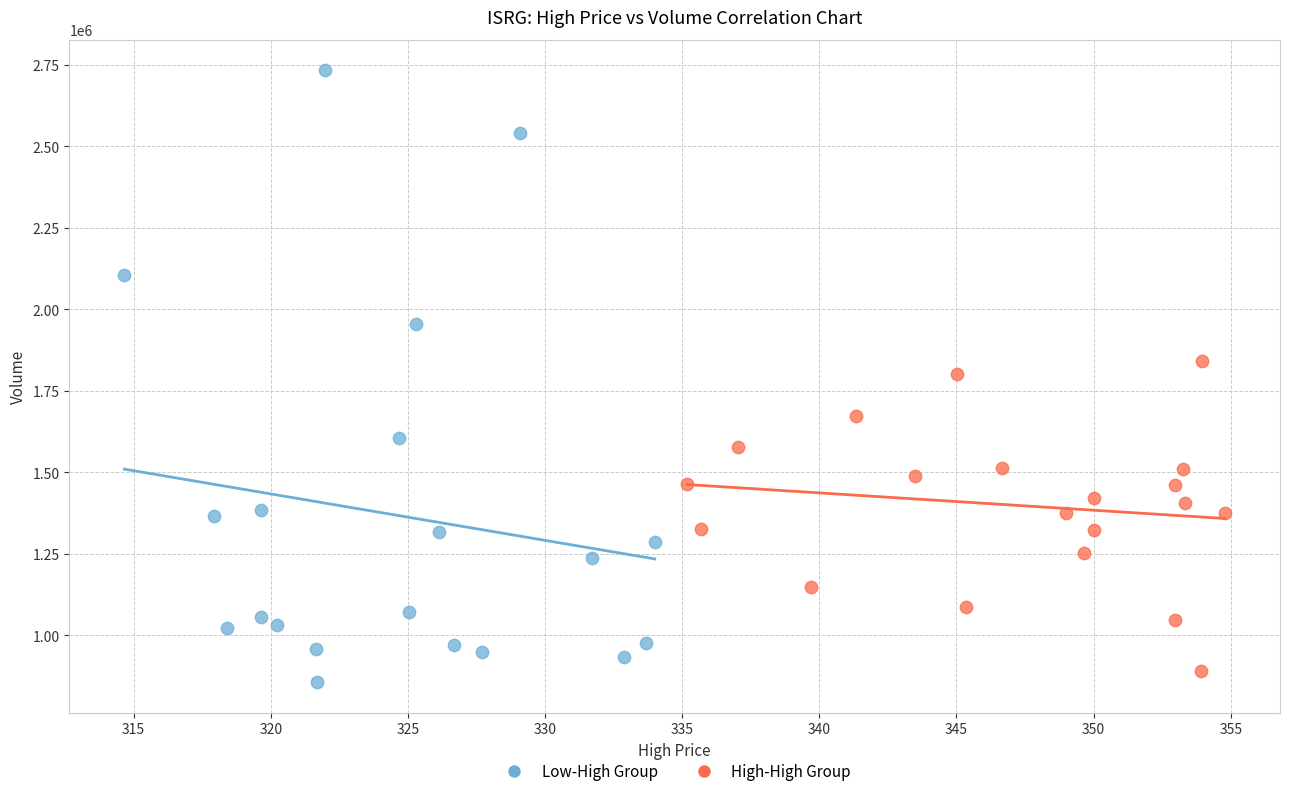

Which series has the largest Y range (max minus min)?

Low-High Group